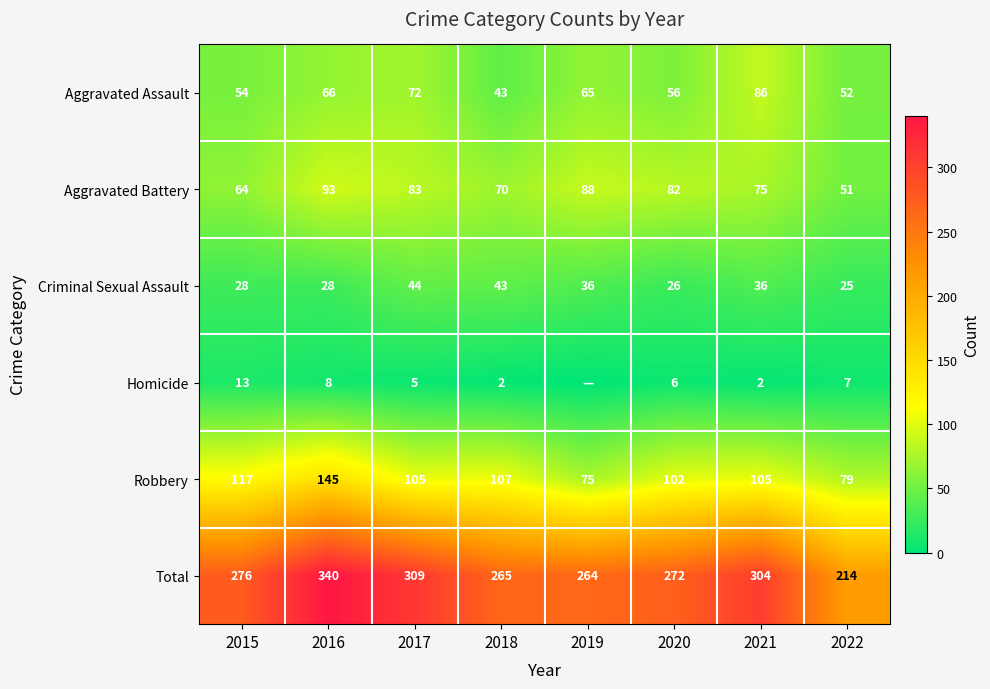

The Total series shows 115 at 2017. True or false?

False